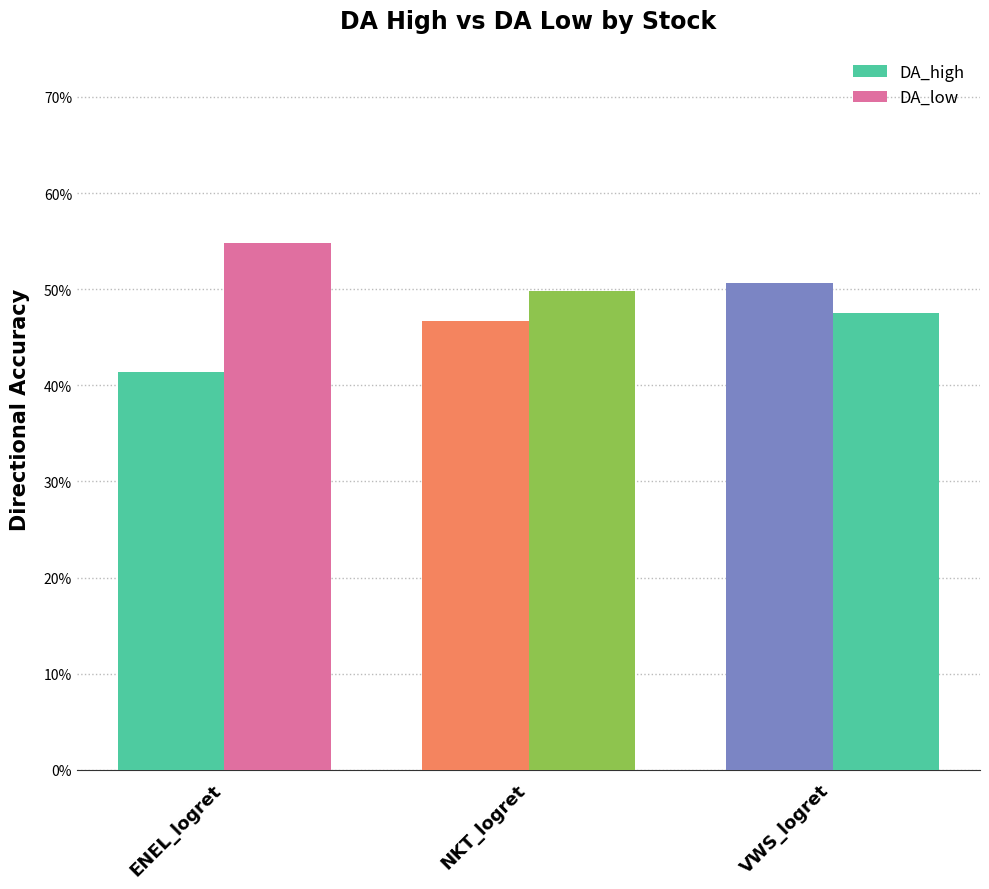

List the series in order of their overall mean, highest first.

DA_low, DA_high